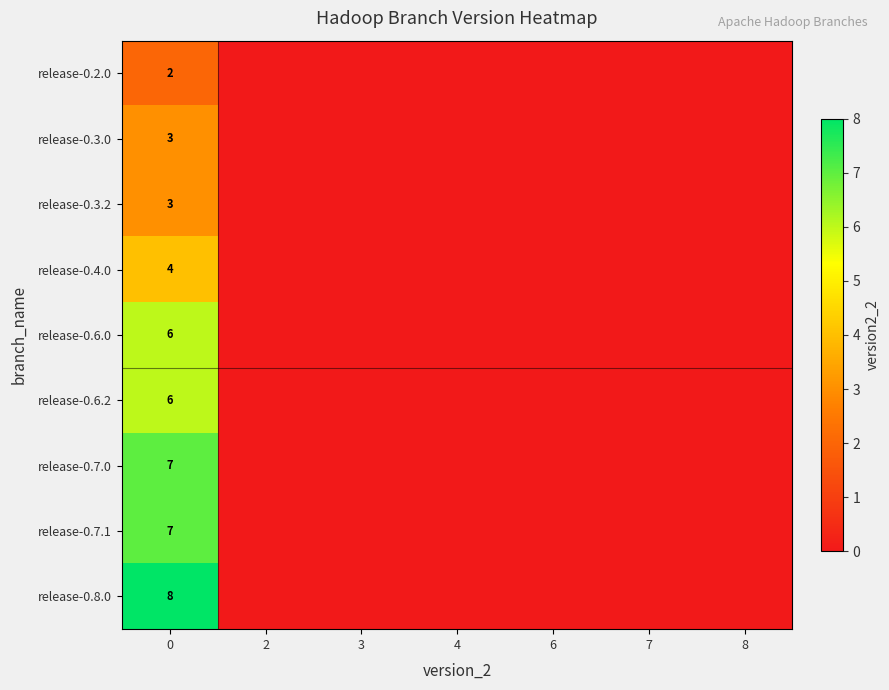

The release-0.4.0 series shows 7 at 0. True or false?

False